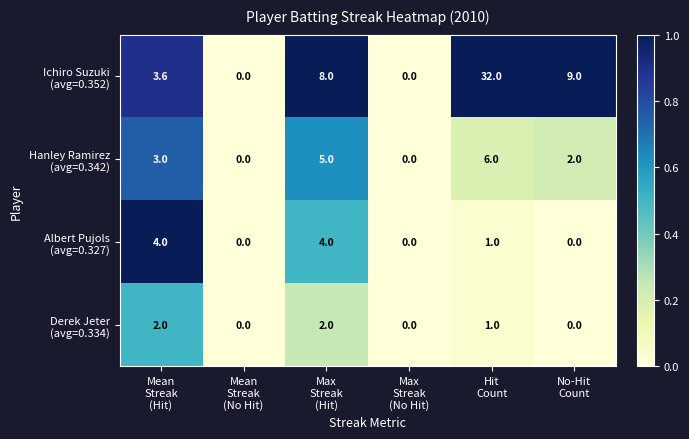

What is the greatest value displayed?

32.0